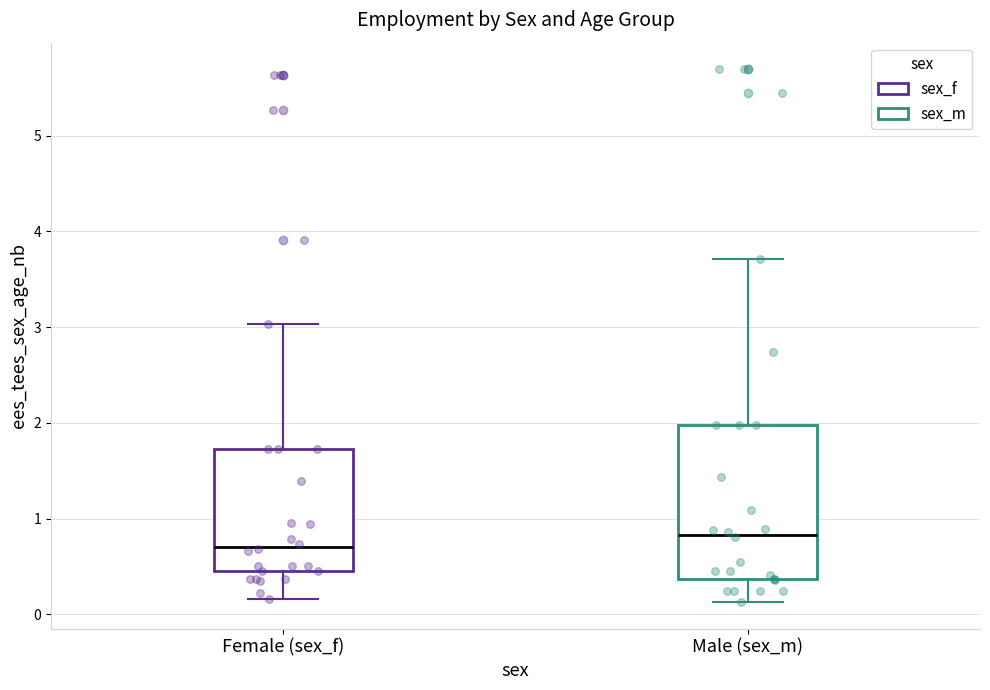

Which box has the lowest median line?

Female (sex_f)